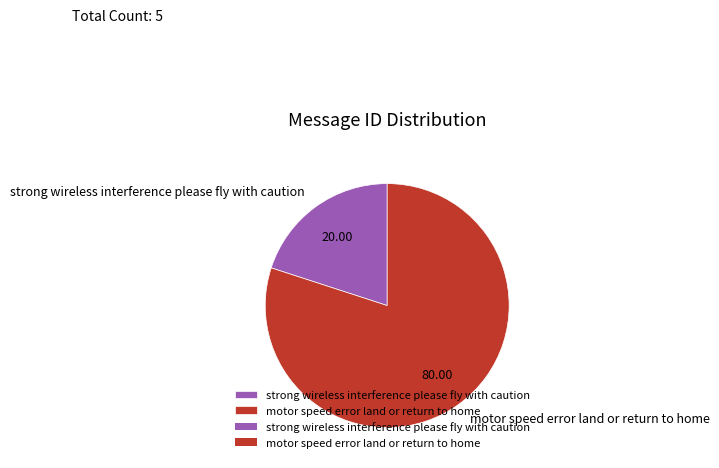

What is the smallest slice in the pie chart?

strong wireless interference please fly with caution